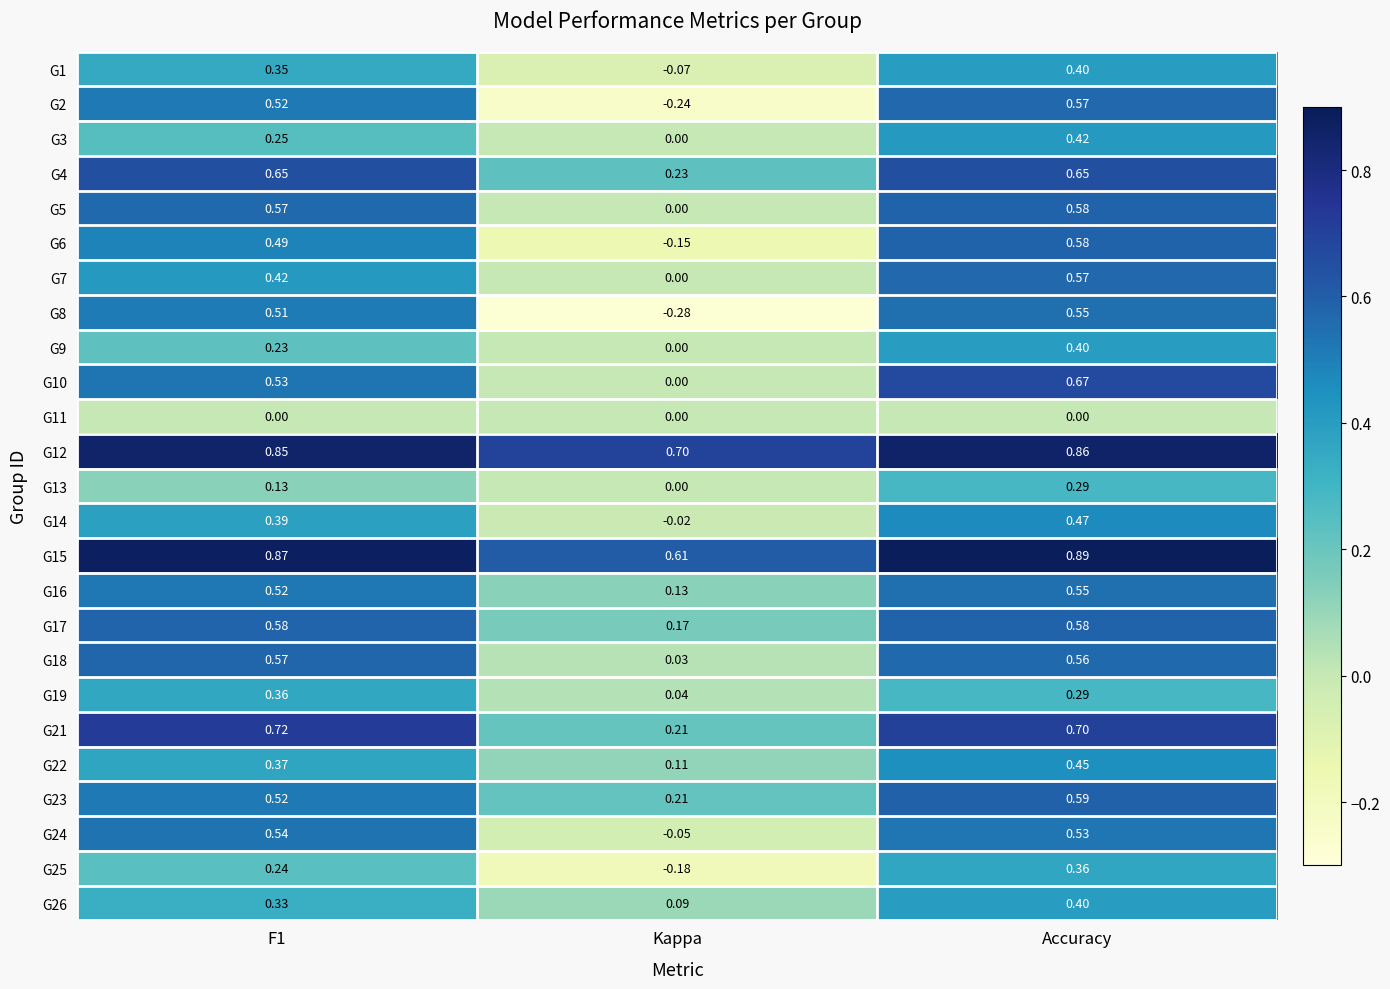

How many data points does each series have?

3